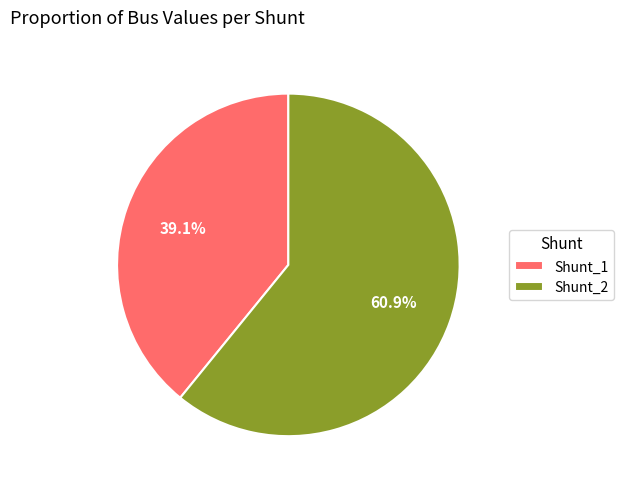

Which has a higher value, Shunt_2 or Shunt_1?

Shunt_2